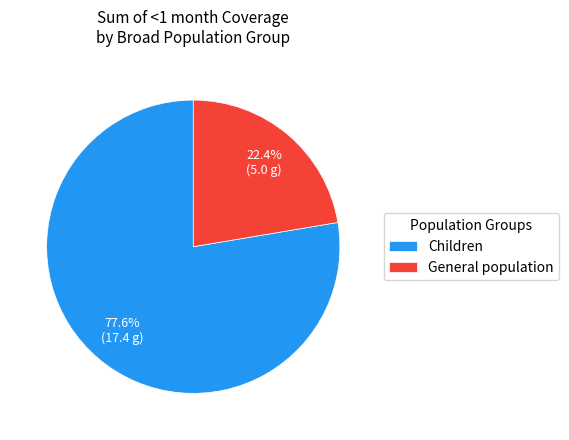

How much of the chart is everything except General population?

77.6%